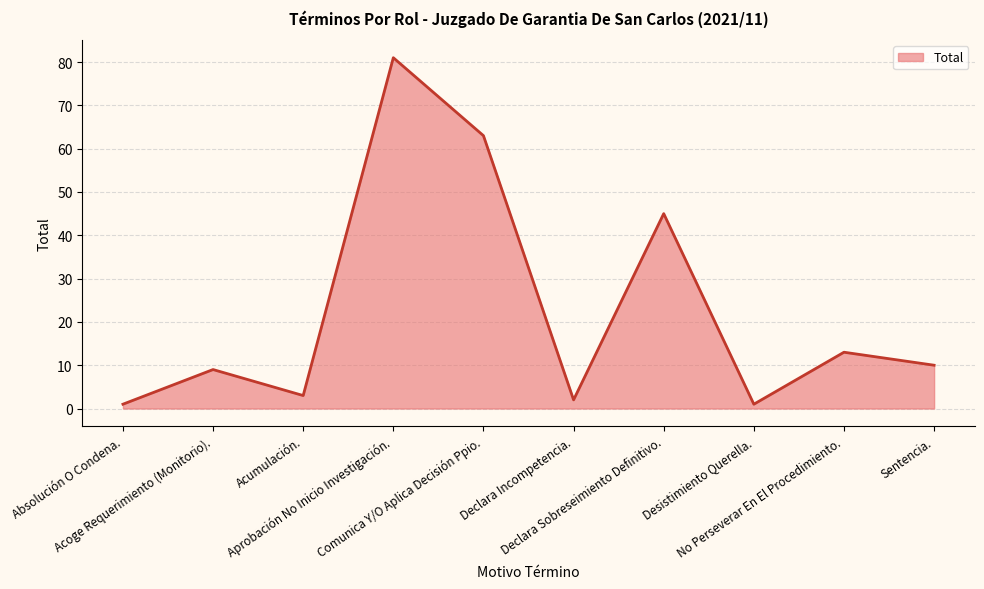

What is the change in value from Aprobación No Inicio Investigación. to Declara Sobreseimiento Definitivo.?

-36